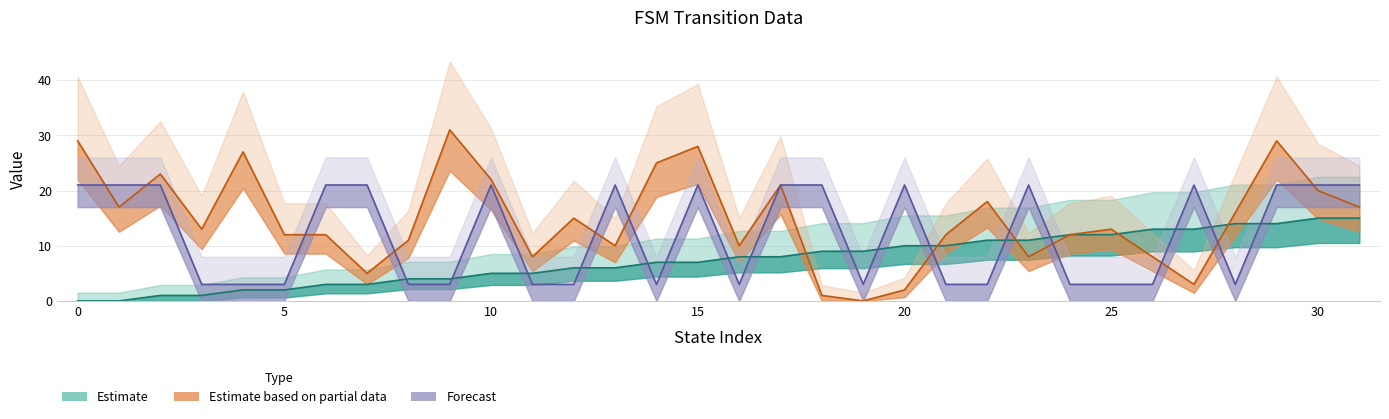

Reading left to right, extract all data points from this chart.

source_state: 0=0	1=0	2=1	3=1	4=2	5=2	6=3	7=3	8=4	9=4	10=5	11=5	12=6	13=6	14=7	15=7	16=8	17=8	18=9	19=9	20=10	21=10	22=11	23=11	24=12	25=12	26=13	27=13	28=14	29=14	30=15	31=15
destination_state: 0=29	1=17	2=23	3=13	4=27	5=12	6=12	7=5	8=11	9=31	10=22	11=8	12=15	13=10	14=25	15=28	16=10	17=21	18=1	19=0	20=2	21=12	22=18	23=8	24=12	25=13	26=8	27=3	28=16	29=29	30=20	31=17
output_symbol: 0=21	1=21	2=21	3=3	4=3	5=3	6=21	7=21	8=3	9=3	10=21	11=3	12=3	13=21	14=3	15=21	16=3	17=21	18=21	19=3	20=21	21=3	22=3	23=21	24=3	25=3	26=3	27=21	28=3	29=21	30=21	31=21